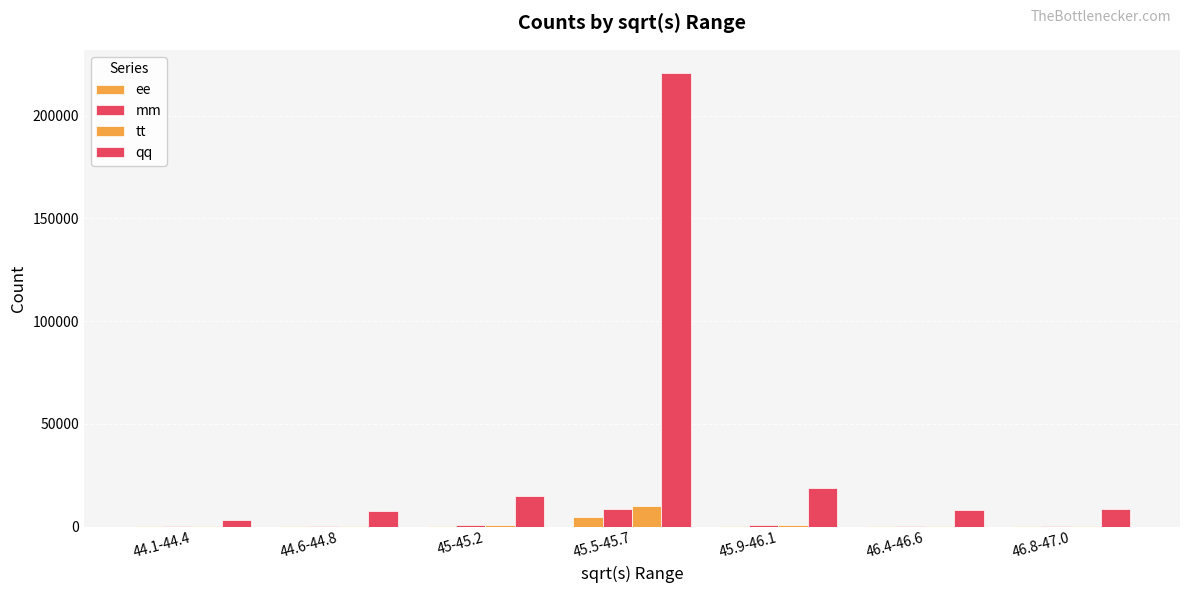

At how many categories does at least one series exceed 122318?

1